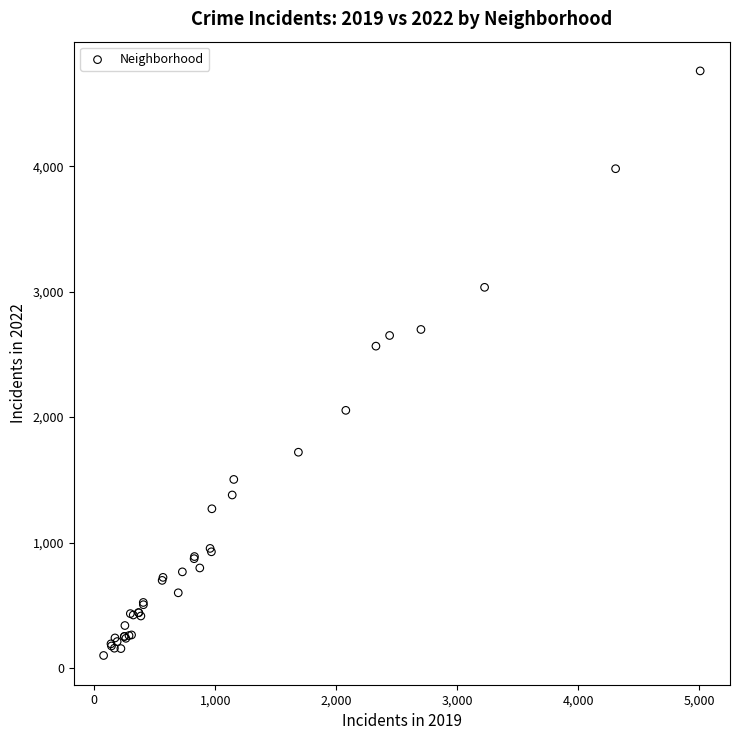

What Y value in the scatter plot is closest to 2430?

2566